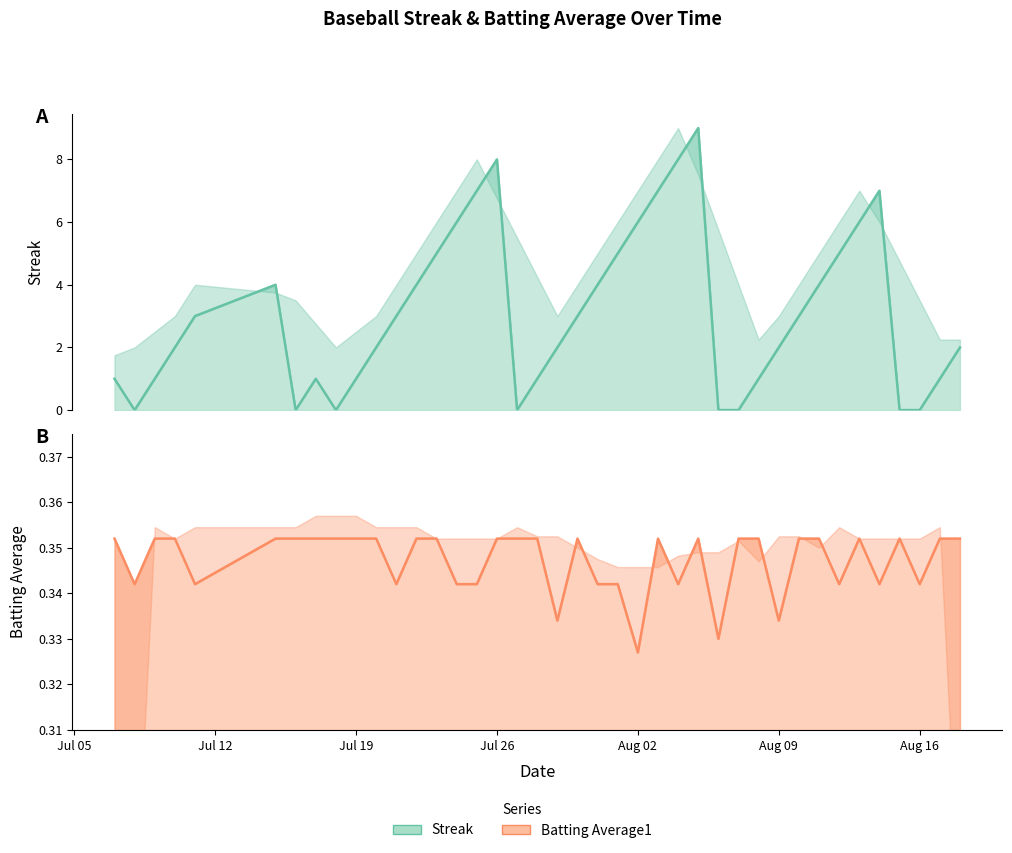

True or false: Streak has a value of 6.0 at Aug 02.

True